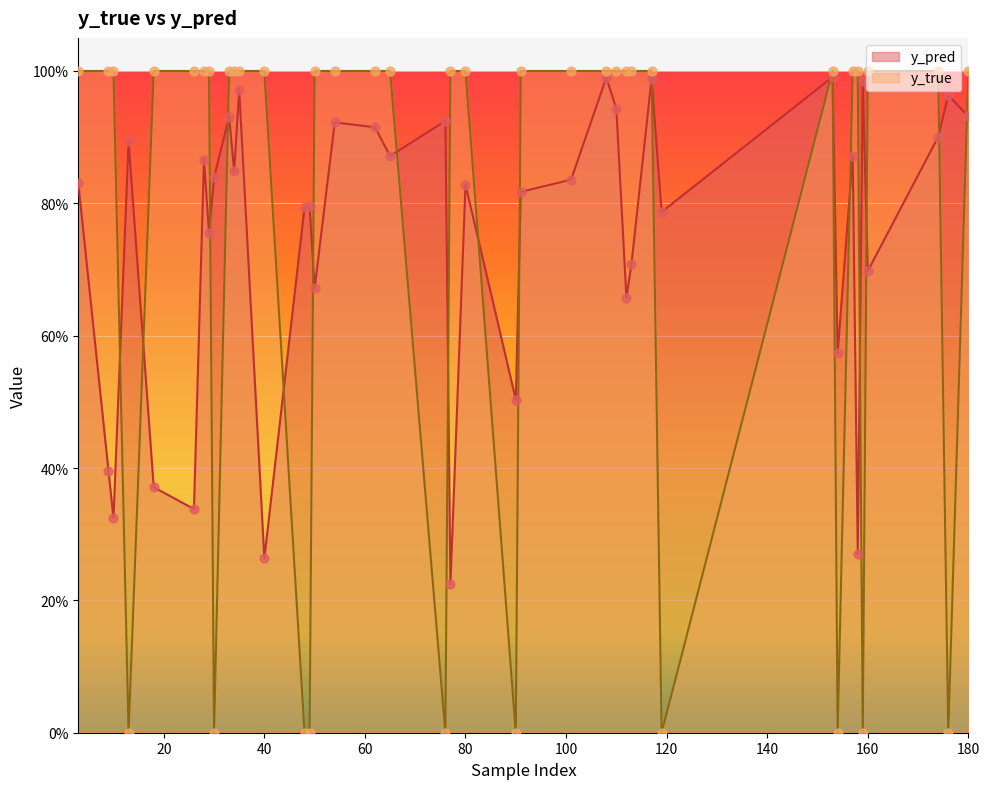

Is the value of y_true at 76 greater than the value of y_pred at 13?

No